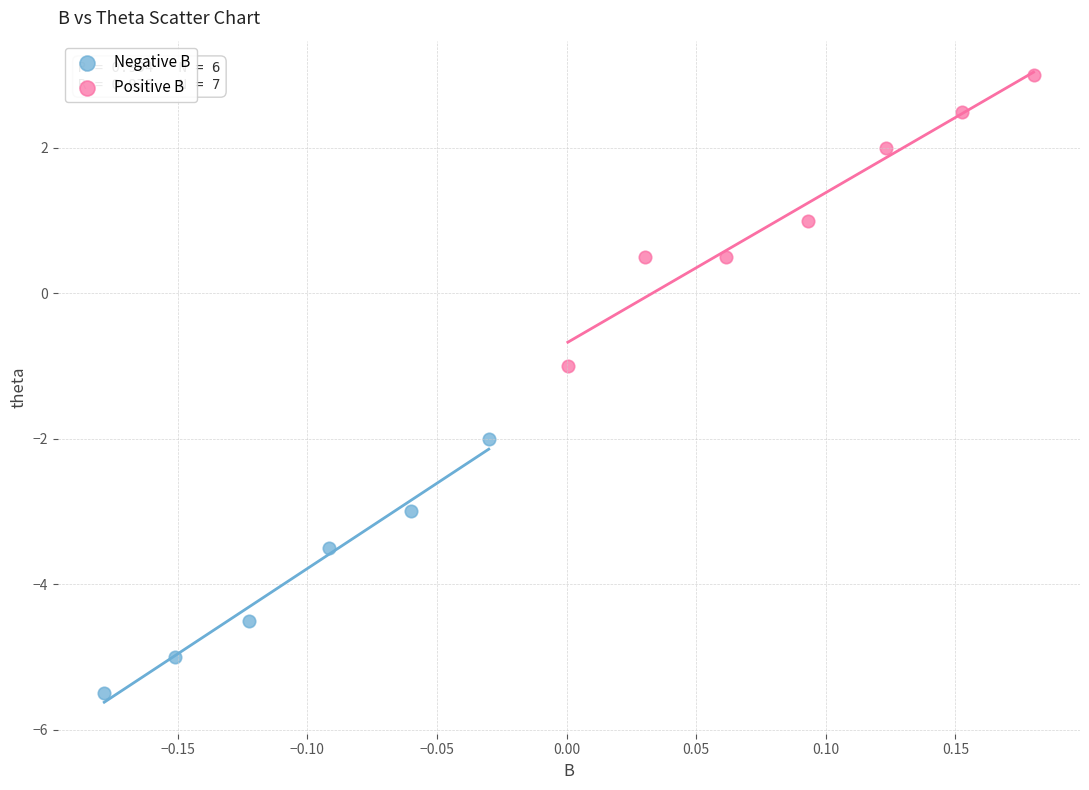

What are all the series names shown in the legend?

Negative B, Positive B